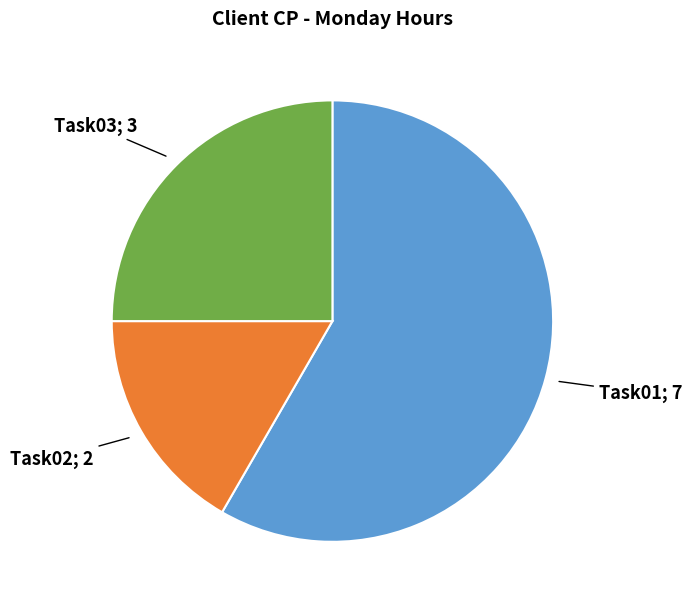

How many slices are in this pie chart?

3